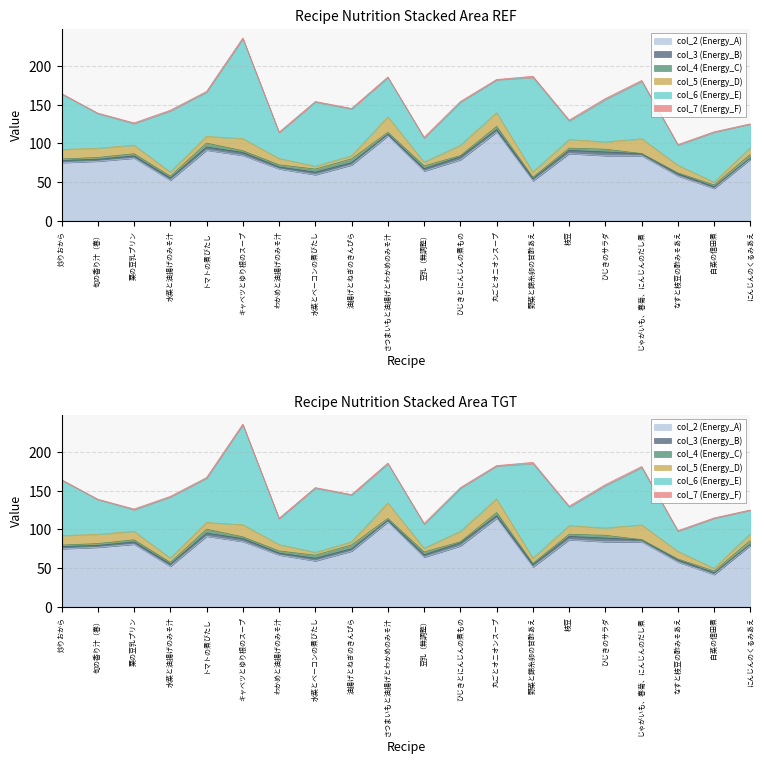

Reading right to left, list all the values displayed in this chart.

col_2 (Energy_A): 79.4	41.6	57.7	83.9	84.0	86.7	51.3	114.5	78.6	64.0	109.7	71.9	59.2	66.9	84.3	91.2	52.1	80.8	76.8	75.0
col_3 (Energy_B): 1.5	2.1	2.8	2.6	4.8	4.2	3.2	3.3	4.1	3.2	2.1	3.0	3.5	2.5	3.9	4.0	2.9	3.0	2.5	2.9
col_4 (Energy_C): 4.9	2.4	1.2	0.3	3.6	2.8	1.7	4.1	1.4	3.6	2.5	5.0	4.0	2.8	2.3	5.1	2.4	2.8	2.5	1.9
col_5 (Energy_D): 8.7	3.5	9.8	19.1	9.4	11.1	6.7	17.6	13.4	4.8	20.0	4.0	3.6	8.2	15.6	8.6	5.4	11.0	11.9	12.3
col_6 (Energy_E): 30.3	64.7	26.1	74.3	54.9	24.0	122.4	42.6	55.6	31.0	50.8	60.5	83.1	33.5	129.3	57.2	79.1	27.9	44.9	71.7
col_7 (Energy_F): 0.3	0.6	0.8	1.2	1.4	1.3	1.6	0.5	1.1	1.2	0.8	0.7	0.8	0.6	0.9	1.0	0.8	1.1	0.6	0.8